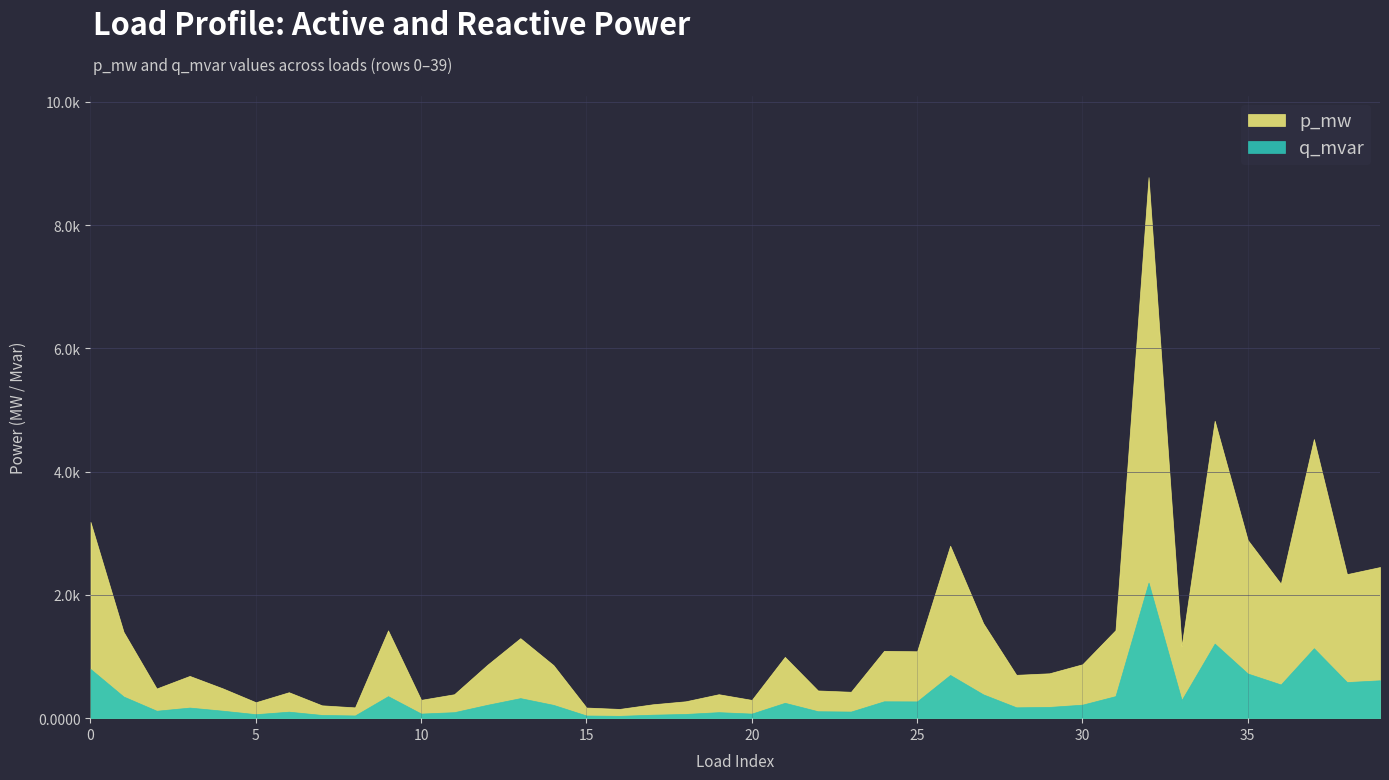

Between 16 and 37, which series saw the biggest shift?

p_mw